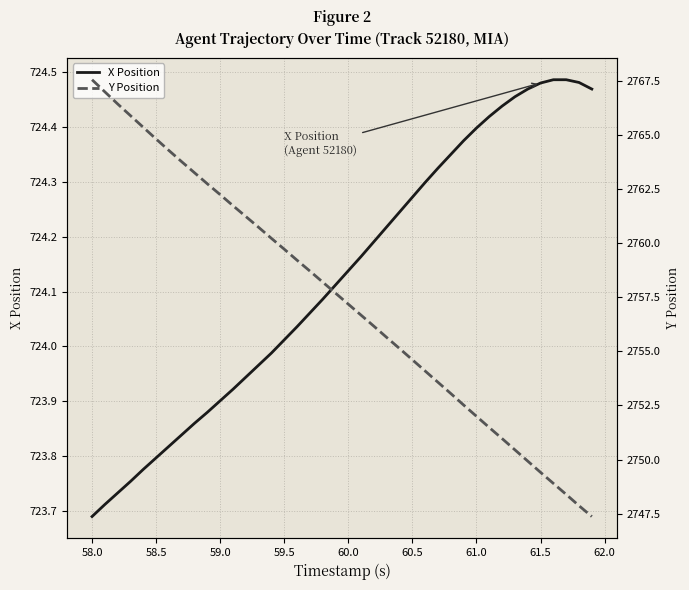

What is the value of the X Position point at the 31st from the left?

724.4